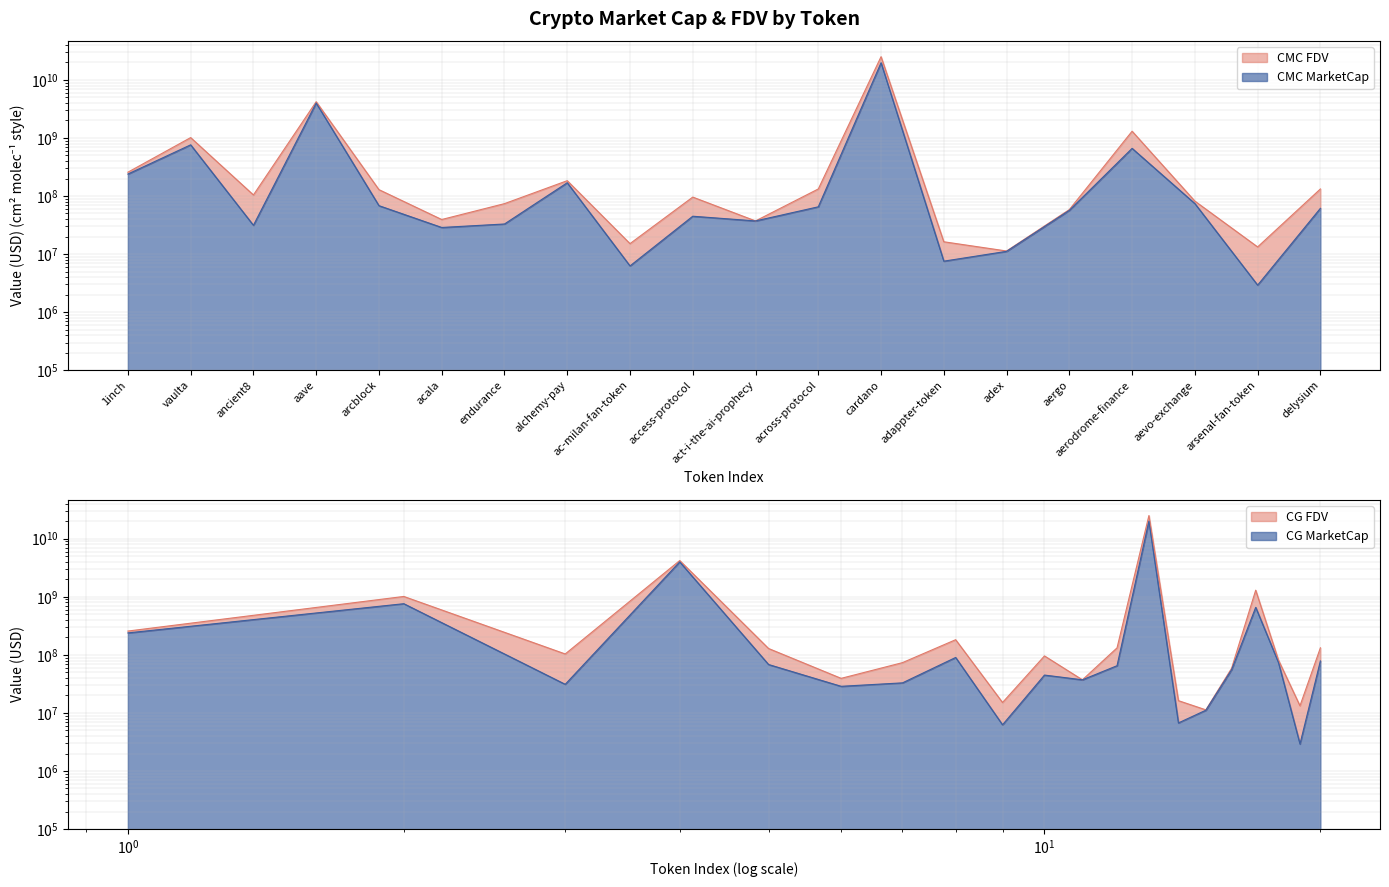

Read the CG_MarketCap value at delysium.

78538468.0